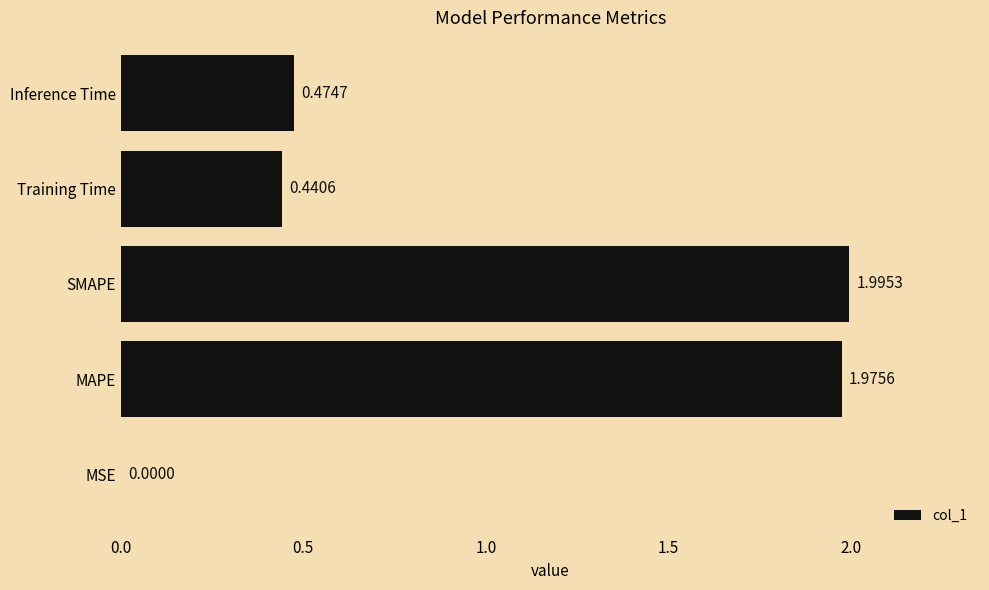

Are the bars horizontal?

Yes